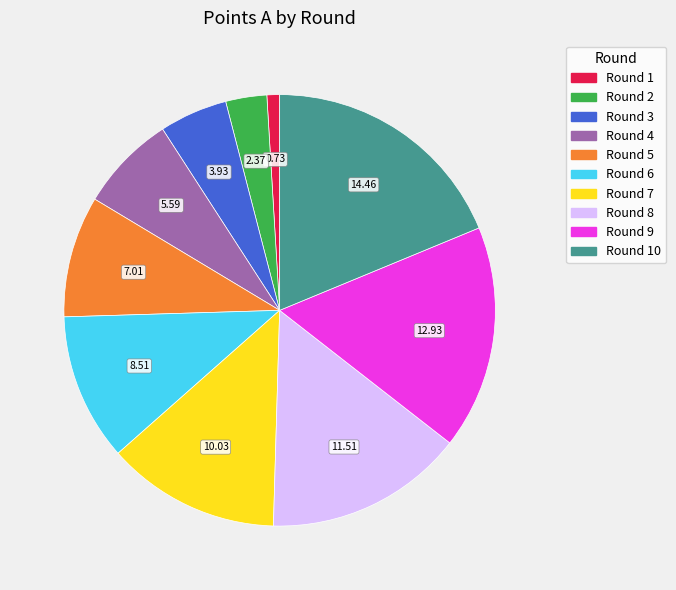

Is there any slice that represents more than half of the pie?

No